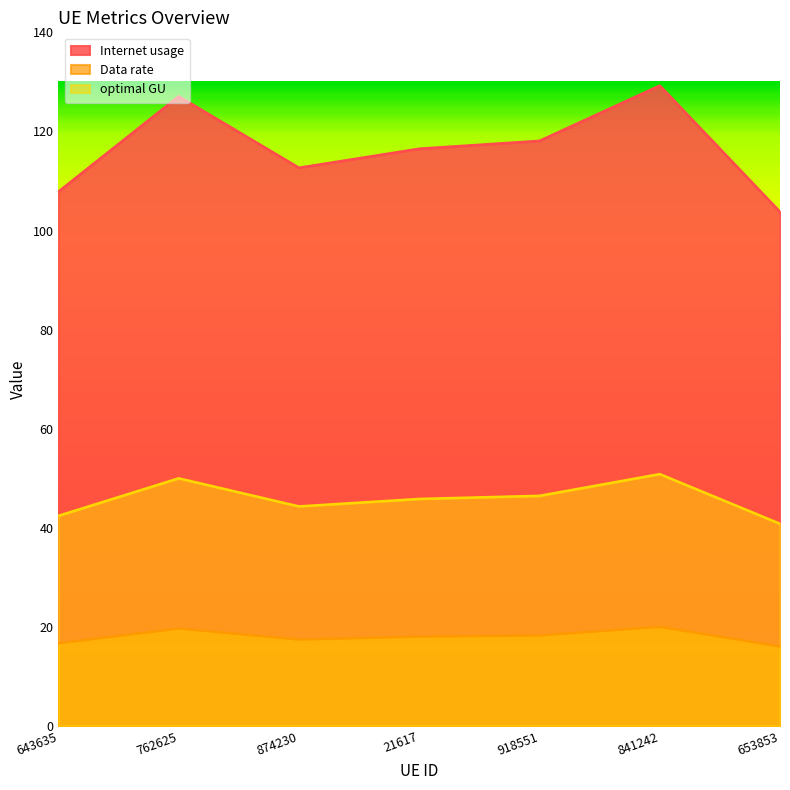

Which series changed the most between 762625 and 653853?

Internet usage